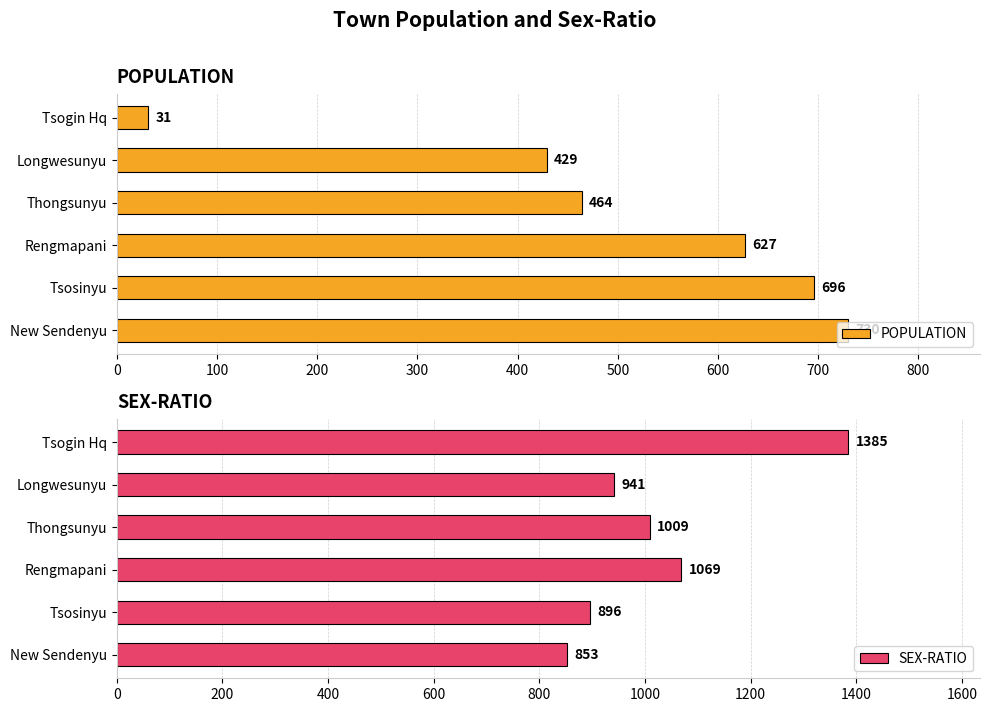

Read the SEX-RATIO value at New Sendenyu, to the nearest 50.

850